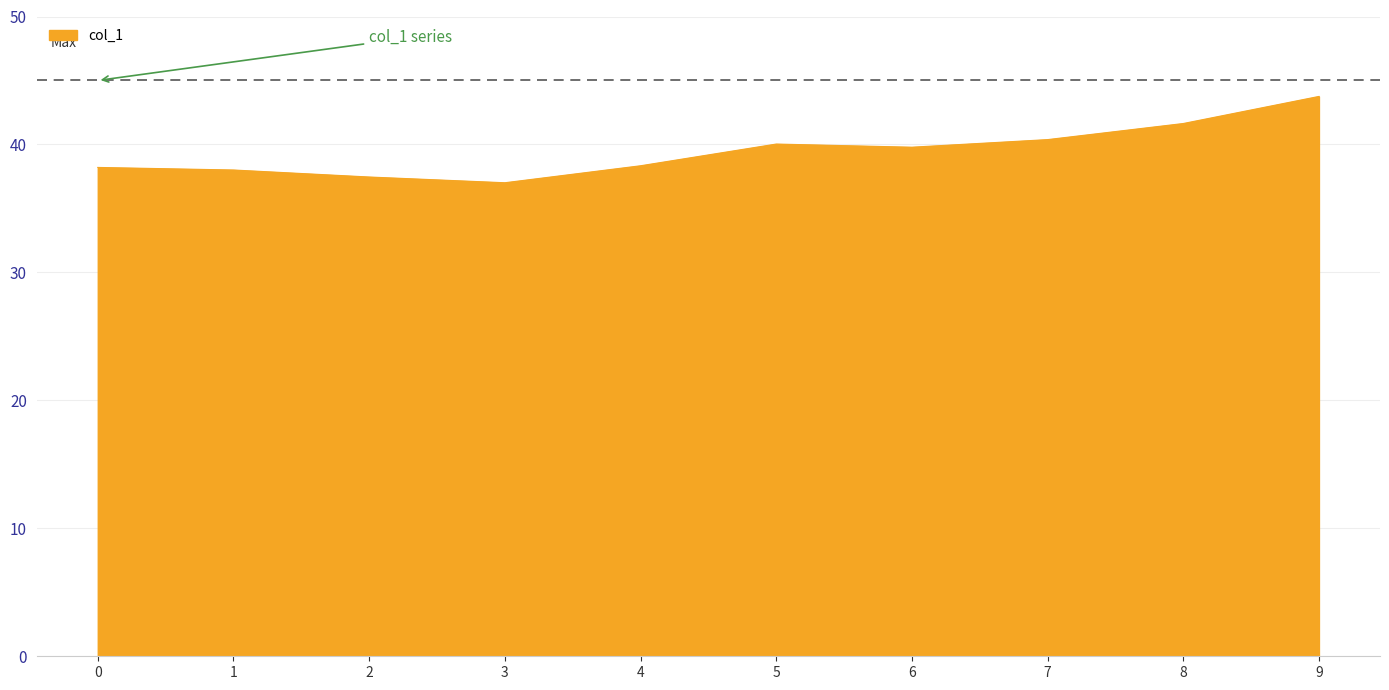

Where does the data first go above 39?

5